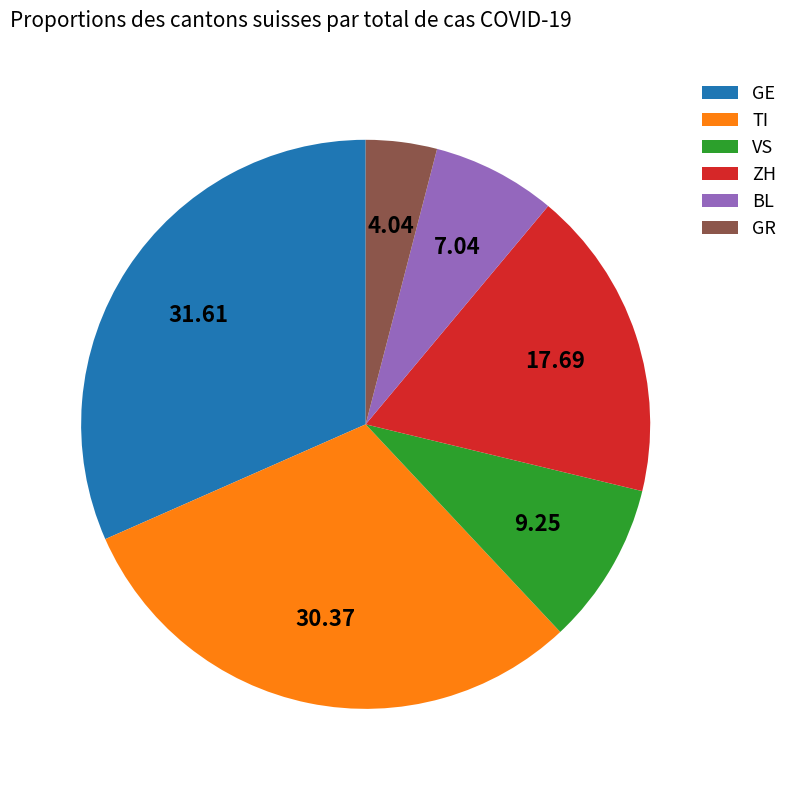

Rank the categories by value from lowest to highest.

GR, BL, VS, ZH, TI, GE